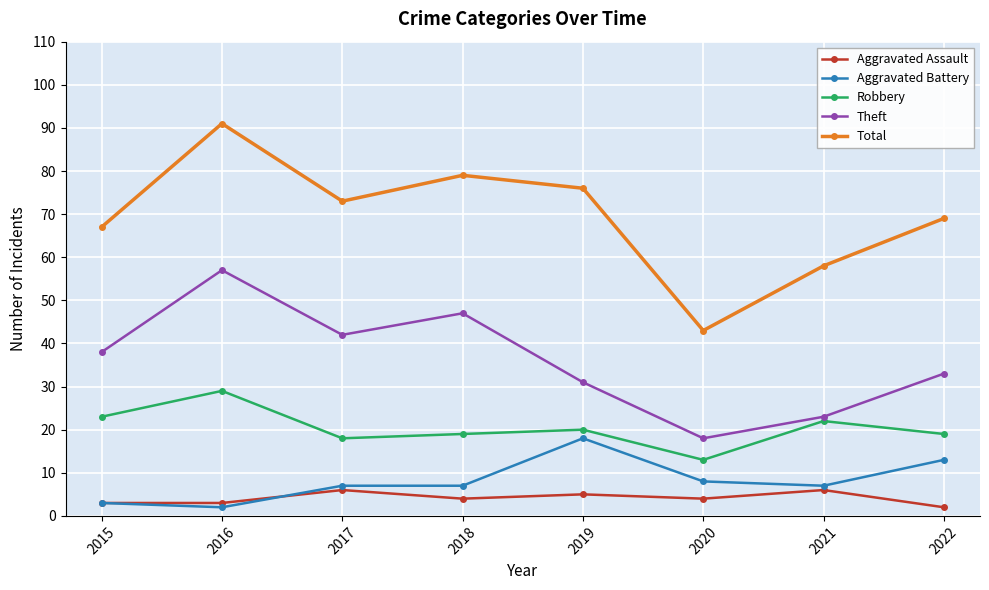

Rank the categories by Total value from highest to lowest.

2016, 2018, 2019, 2017, 2022, 2015, 2021, 2020